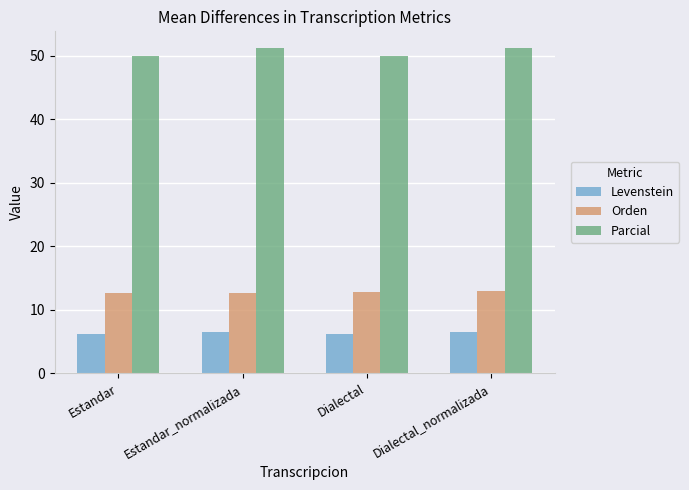

Rank the series by their maximum value, from lowest to highest.

Levenstein, Orden, Parcial